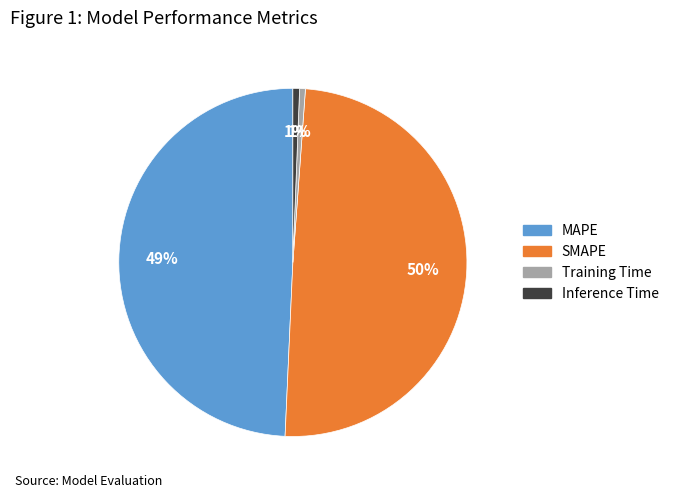

To the nearest percent, what percentage of the pie is MAPE?

49%